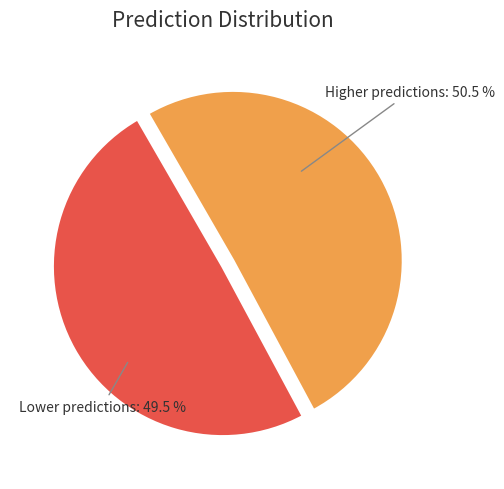

Which slice represents more than half of the pie?

Higher predictions